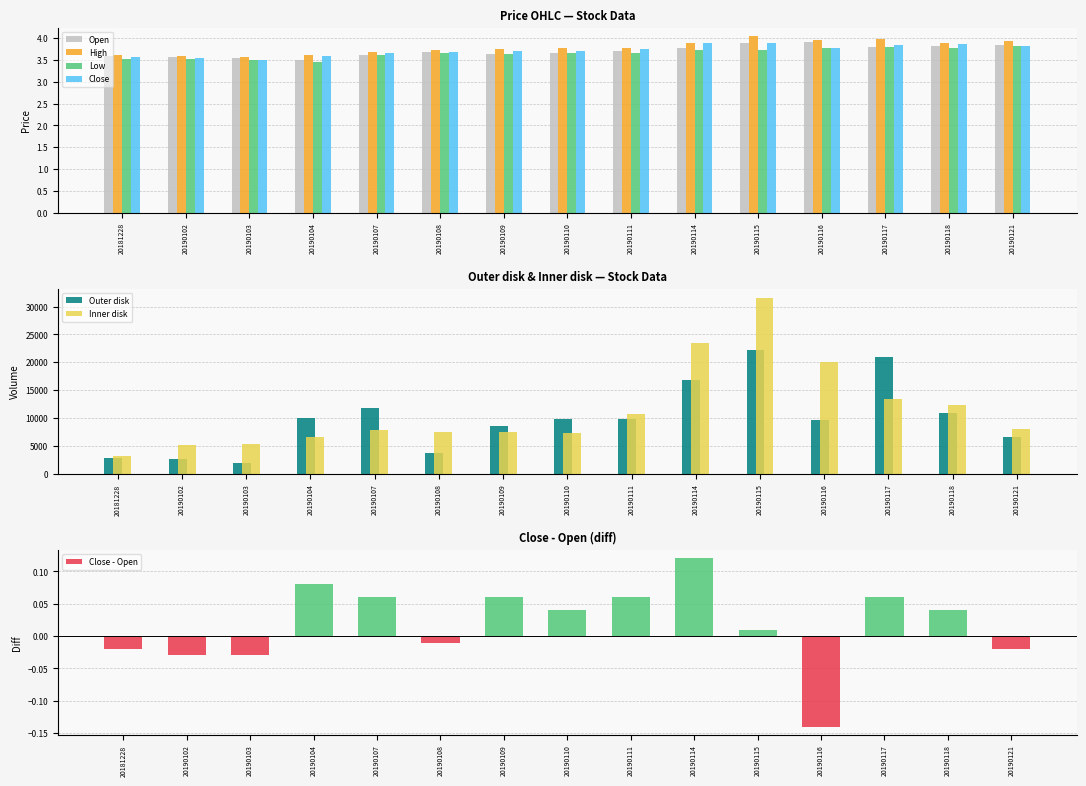

What is the value of the Low bar at the 1st from the left?

3.5